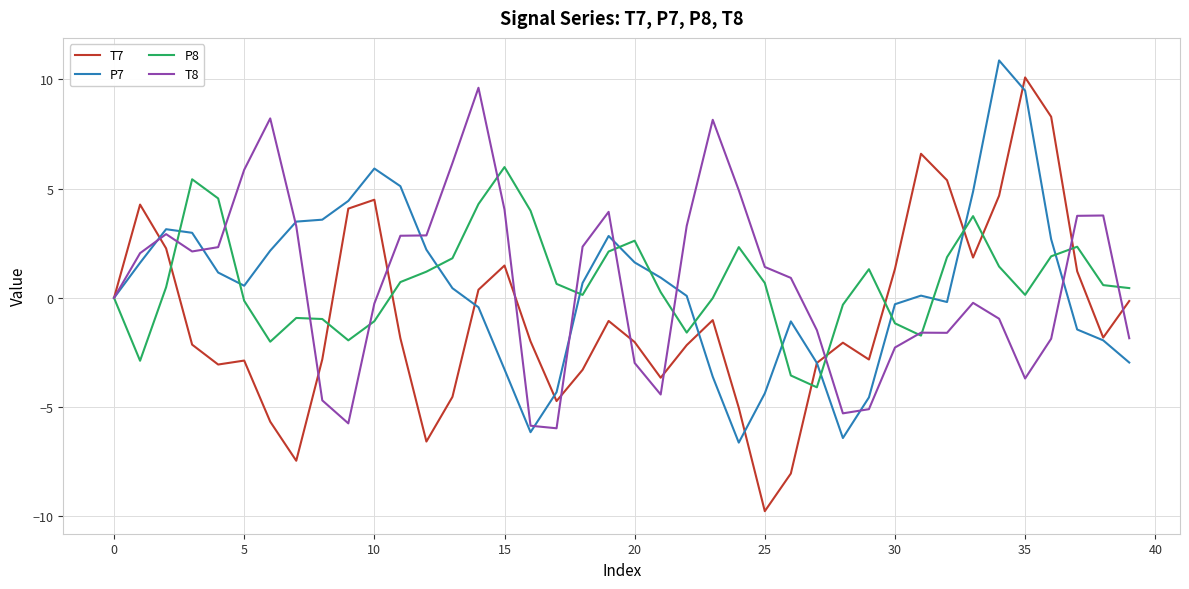

What is the smallest value displayed?

-9.8